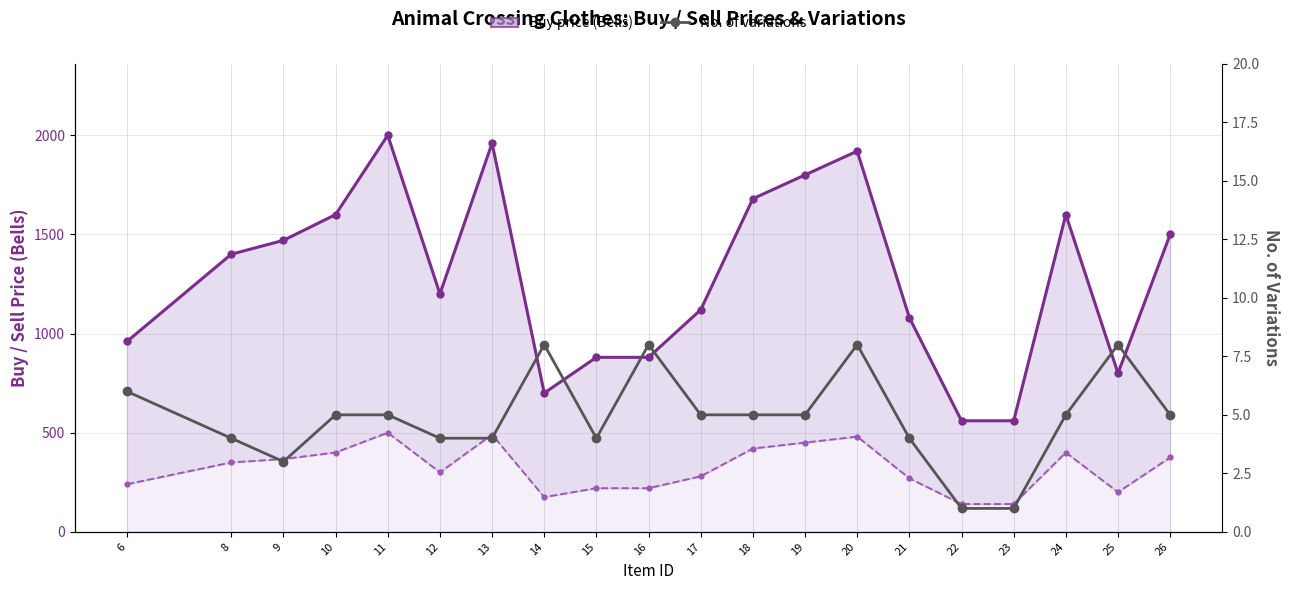

Reading right to left, transcribe all the data shown in this chart.

Buy price (Bells): 1500	800	1600	560	560	1080	1920	1800	1680	1120	880	880	700	1960	1200	2000	1600	1470	1400	960
Sell price (Bells): 375	200	400	140	140	270	480	450	420	280	220	220	175	490	300	500	400	367	350	240
No. of variations: 5	8	5	1	1	4	8	5	5	5	8	4	8	4	4	5	5	3	4	6